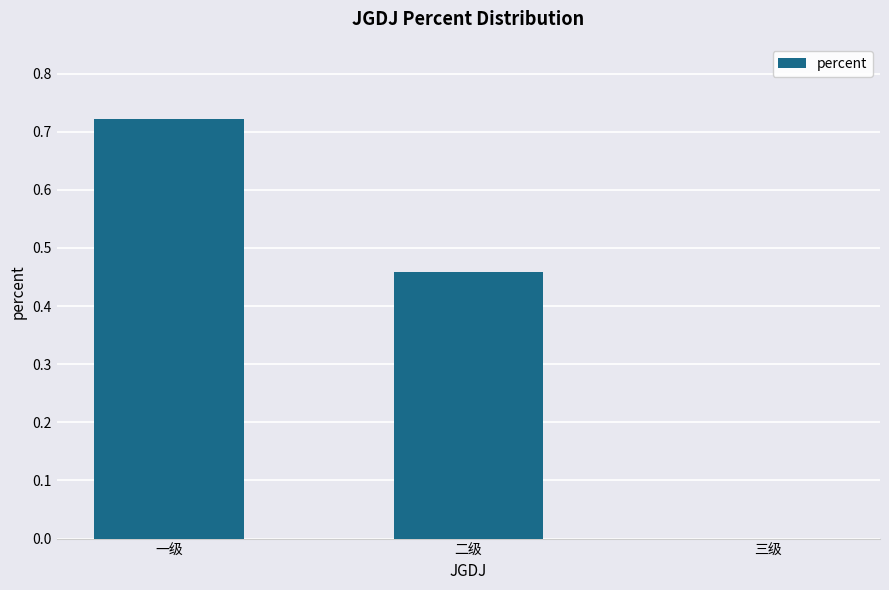

What is the average value?

0.4